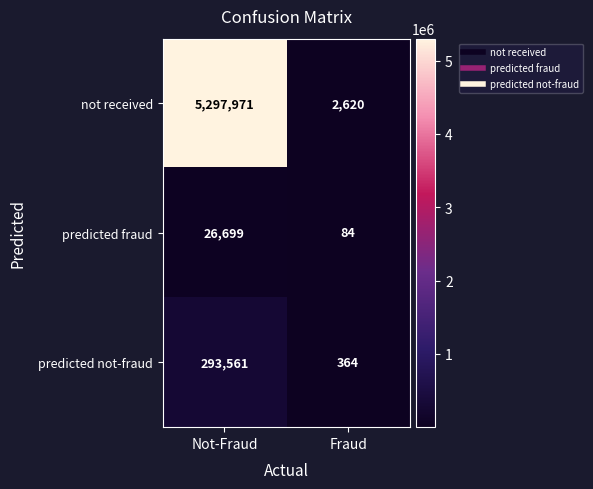

Rank the series by their maximum value, from highest to lowest.

not received, predicted not-fraud, predicted fraud